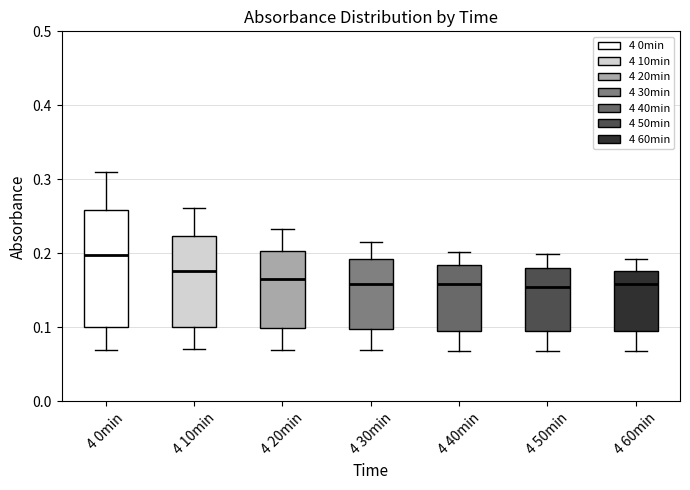

Reading left to right, transcribe this box plot: for each box, give where its median line is, the range the box spans, and where its two whiskers end, as read against the y-axis. The values are not printed on the chart, so give them approximately, as read against the axis.

4 0min: median 0.20, box 0.10 to 0.26, whiskers 0.07 to 0.31
4 10min: median 0.18, box 0.10 to 0.22, whiskers 0.07 to 0.26
4 20min: median 0.17, box 0.10 to 0.20, whiskers 0.07 to 0.23
4 30min: median 0.16, box 0.10 to 0.19, whiskers 0.07 to 0.22
4 40min: median 0.16, box 0.10 to 0.18, whiskers 0.07 to 0.20
4 50min: median 0.16, box 0.10 to 0.18, whiskers 0.07 to 0.20
4 60min: median 0.16, box 0.10 to 0.18, whiskers 0.07 to 0.19